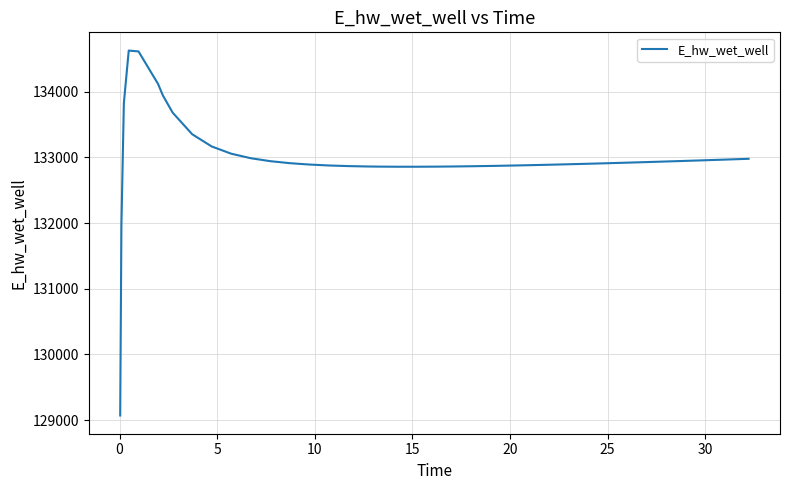

What is the difference between the maximum and minimum values?

5557.7